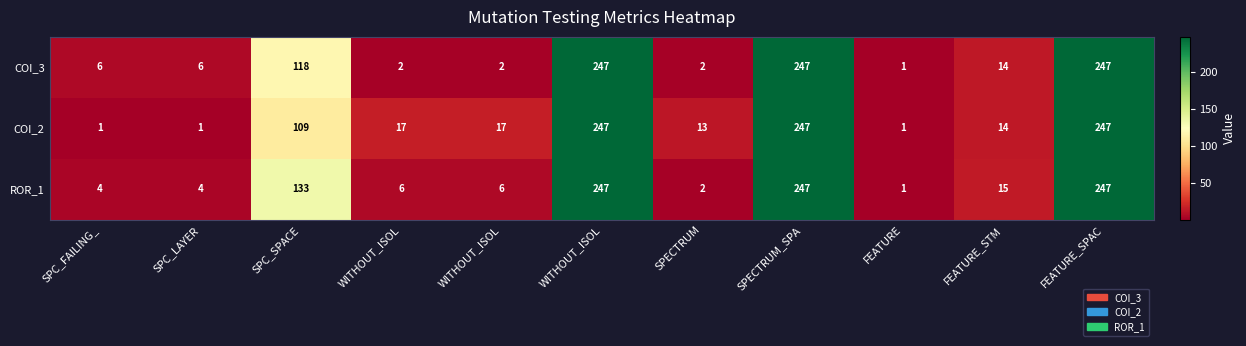

How many series are shown in this chart?

3